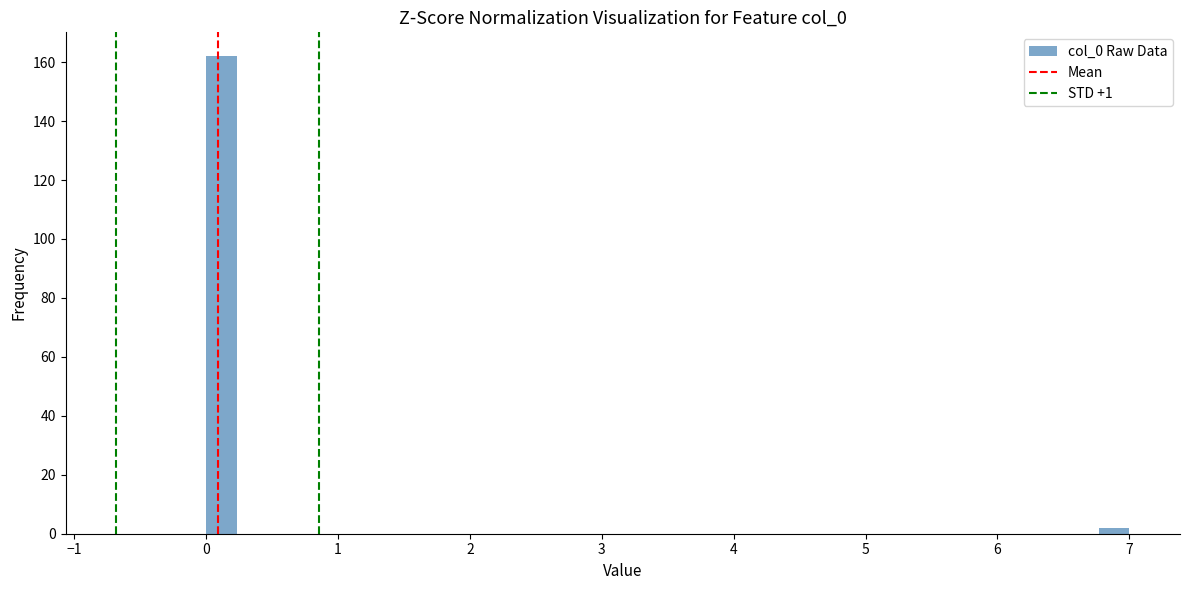

Around what value on the x-axis is the tallest bar? Give the approximate position of its centre, as read against the axis.

0.1